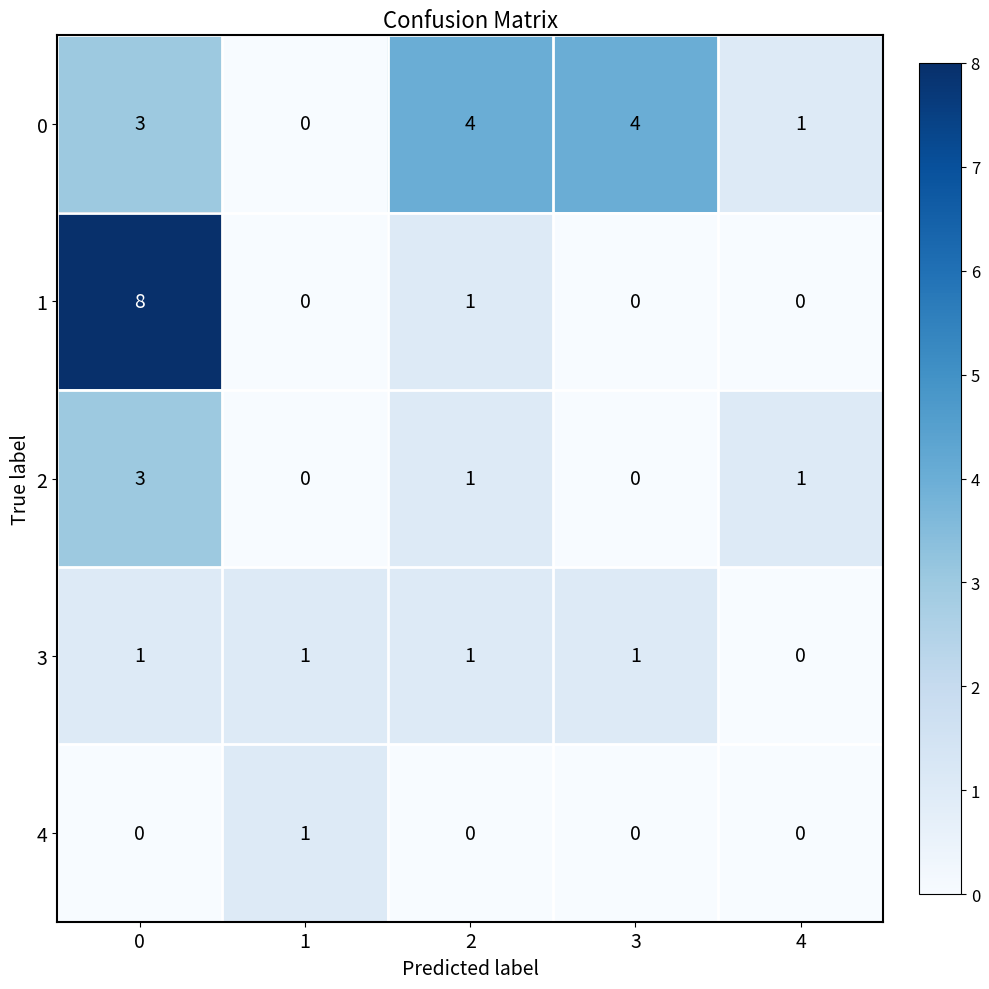

How many 2 values are between 0 and 1?

4